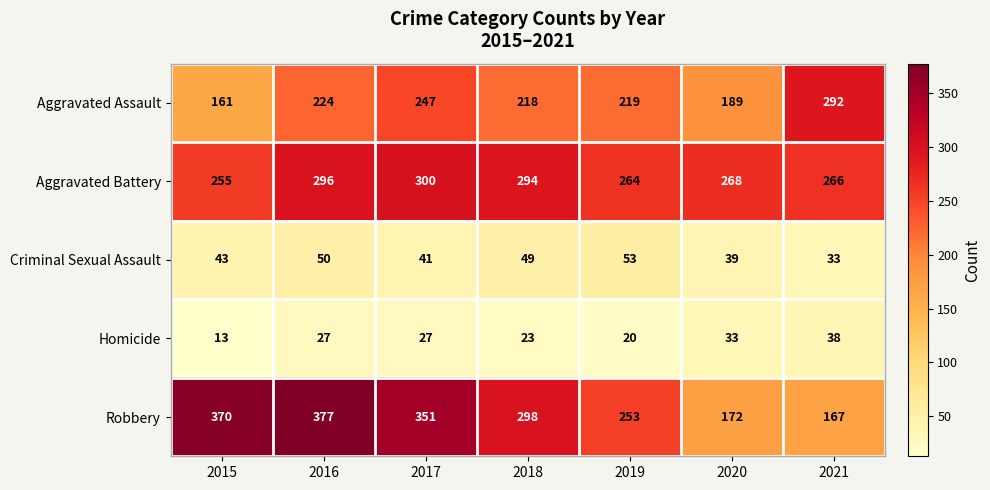

The Criminal Sexual Assault series shows 11 at 2016. True or false?

False